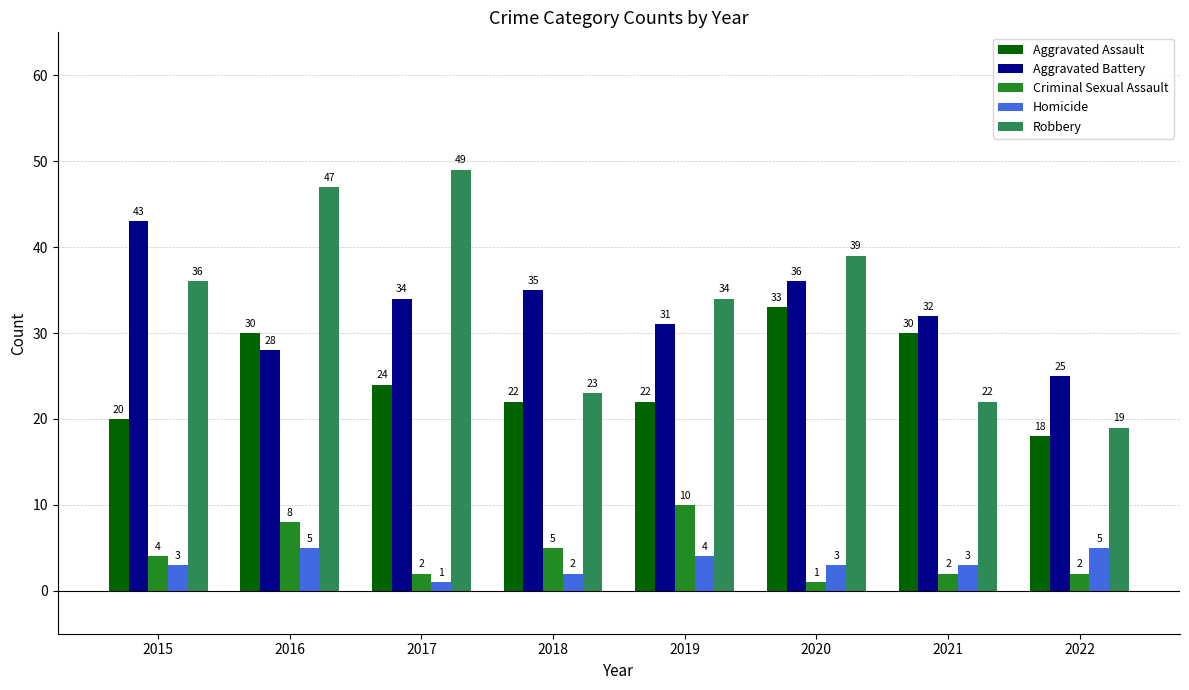

What is the average value of the Aggravated Assault series?

25